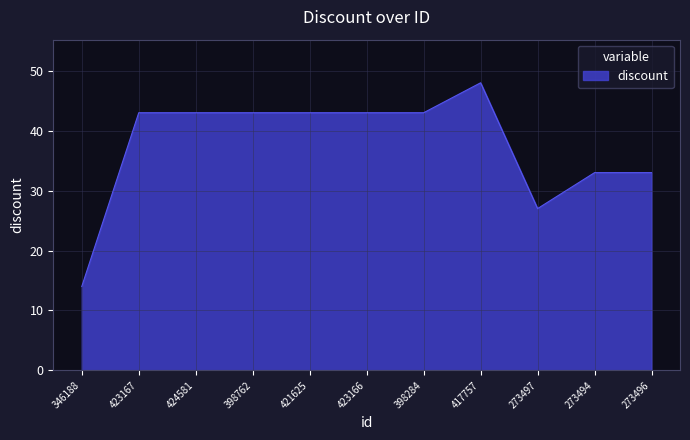

How many values are between 33 and 43?

8